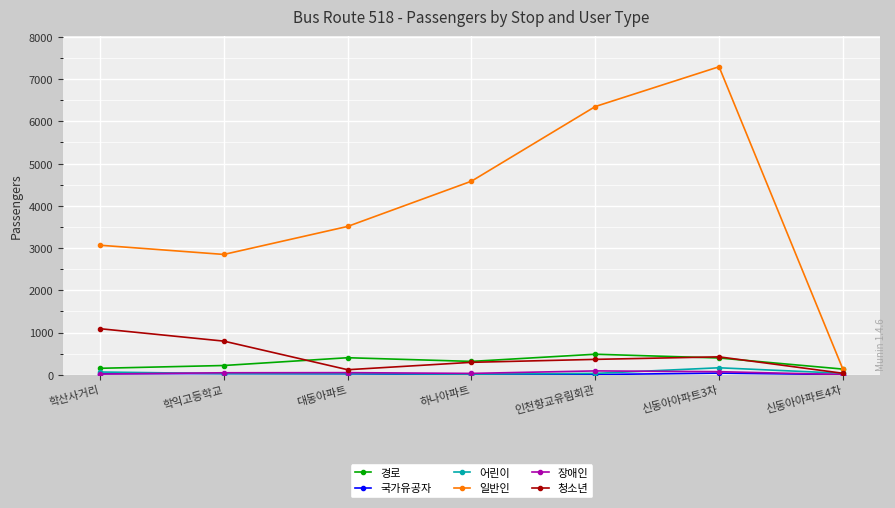

What position from the left is 하나아파트?

4